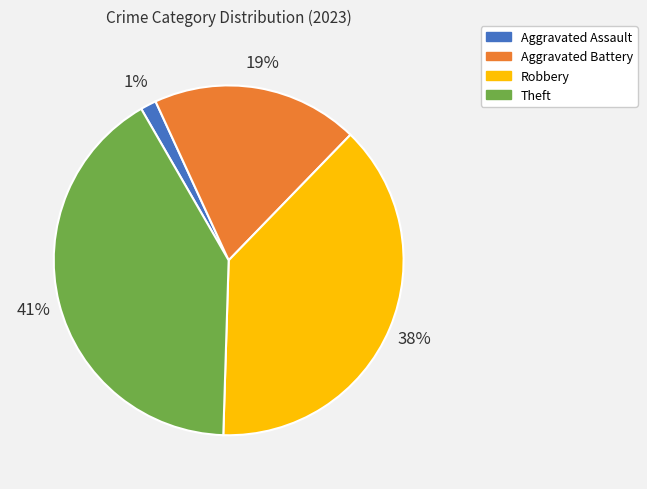

To the nearest percent, what is the difference between the Theft and Robbery slice percentages?

3%